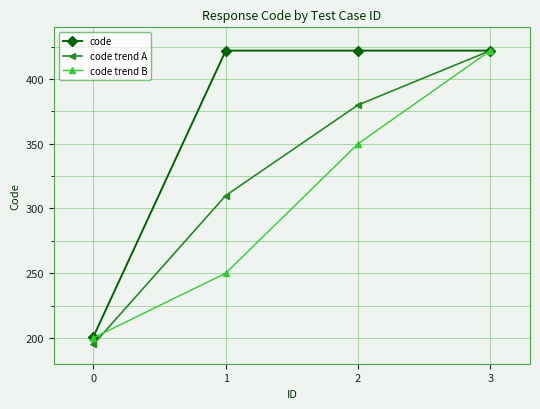

At 2, list the series in order from smallest to largest.

code trend B, code trend A, code